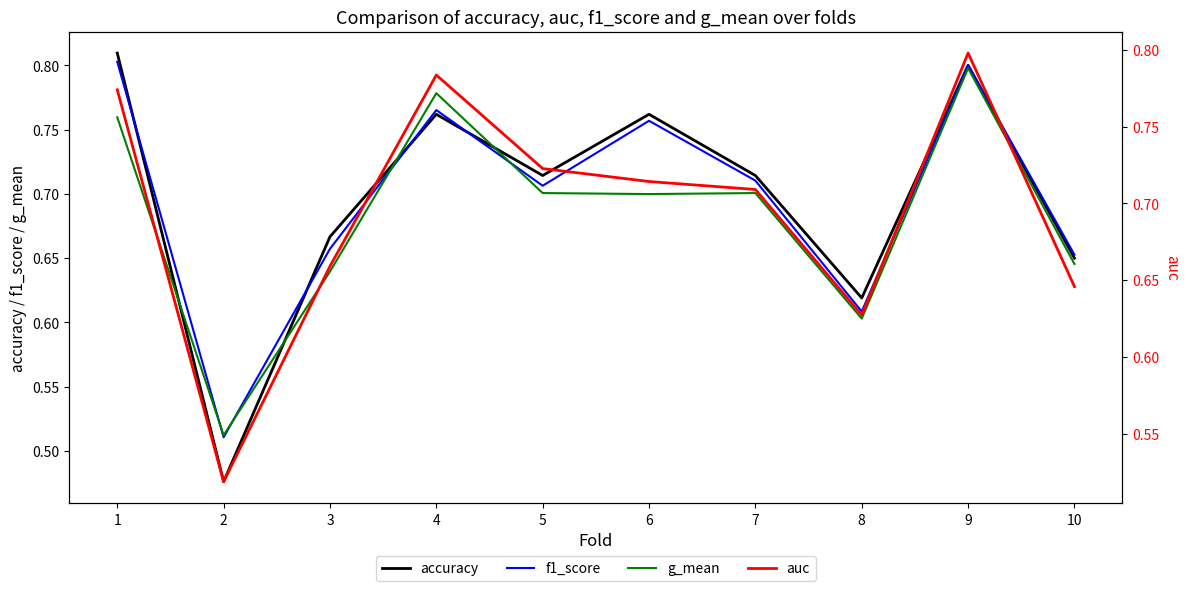

Which series has the widest spread of values?

accuracy